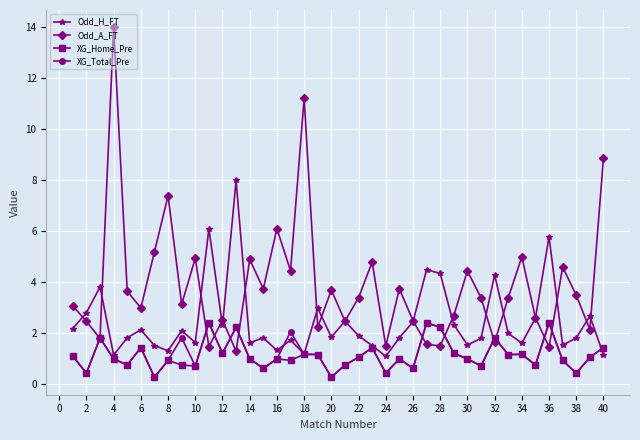

True or false: XG_Total_Pre has more than 2 interior local peaks.

True